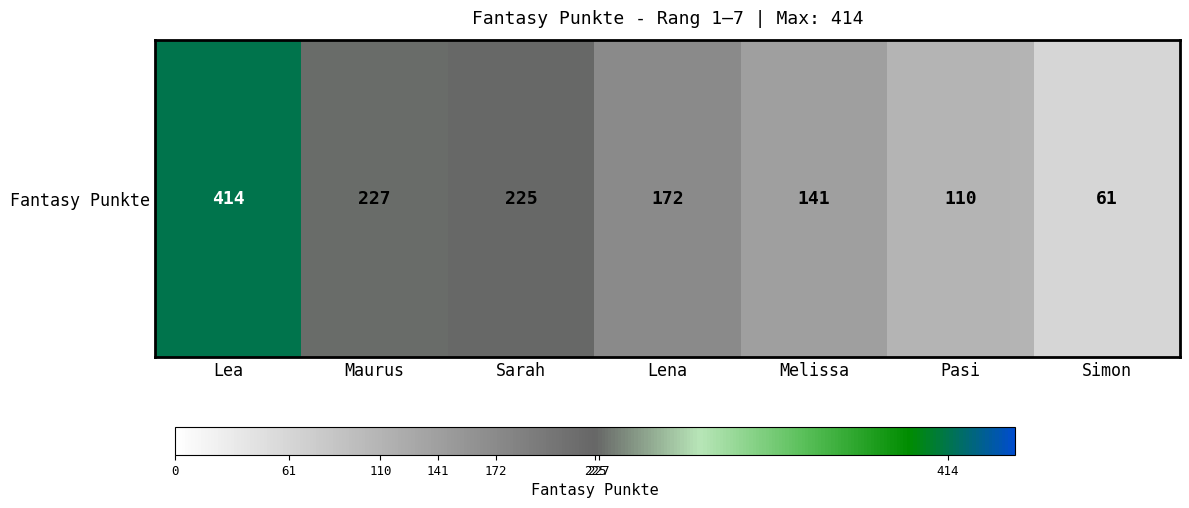

List the labels in order of value, smallest first.

Simon, Pasi, Melissa, Lena, Sarah, Maurus, Lea